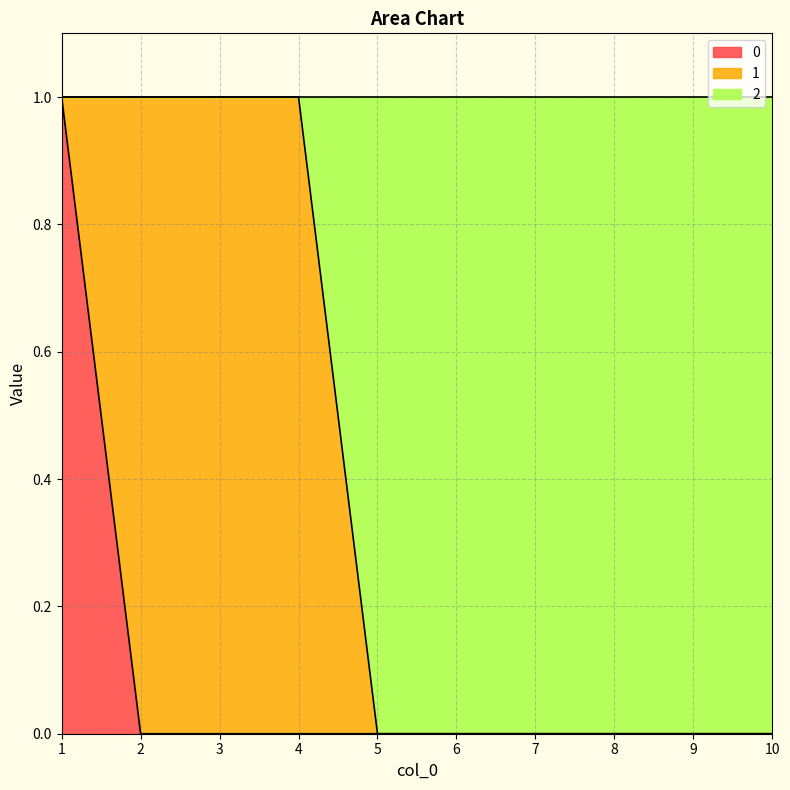

True or false: 2 has more than 1 points higher than both neighbors.

False